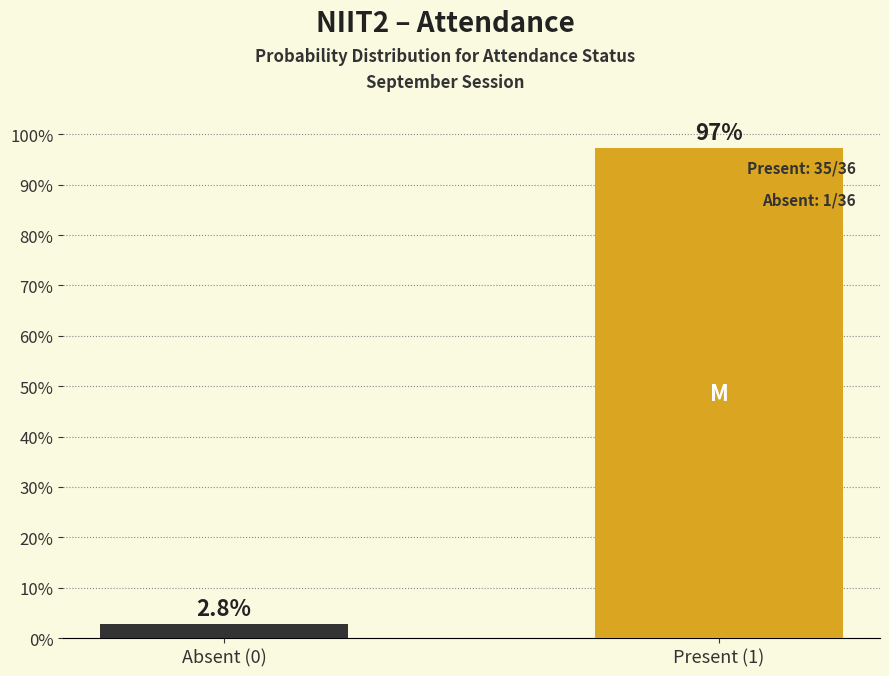

Reading left to right, what are all the values shown in this chart?

2.8	97.2